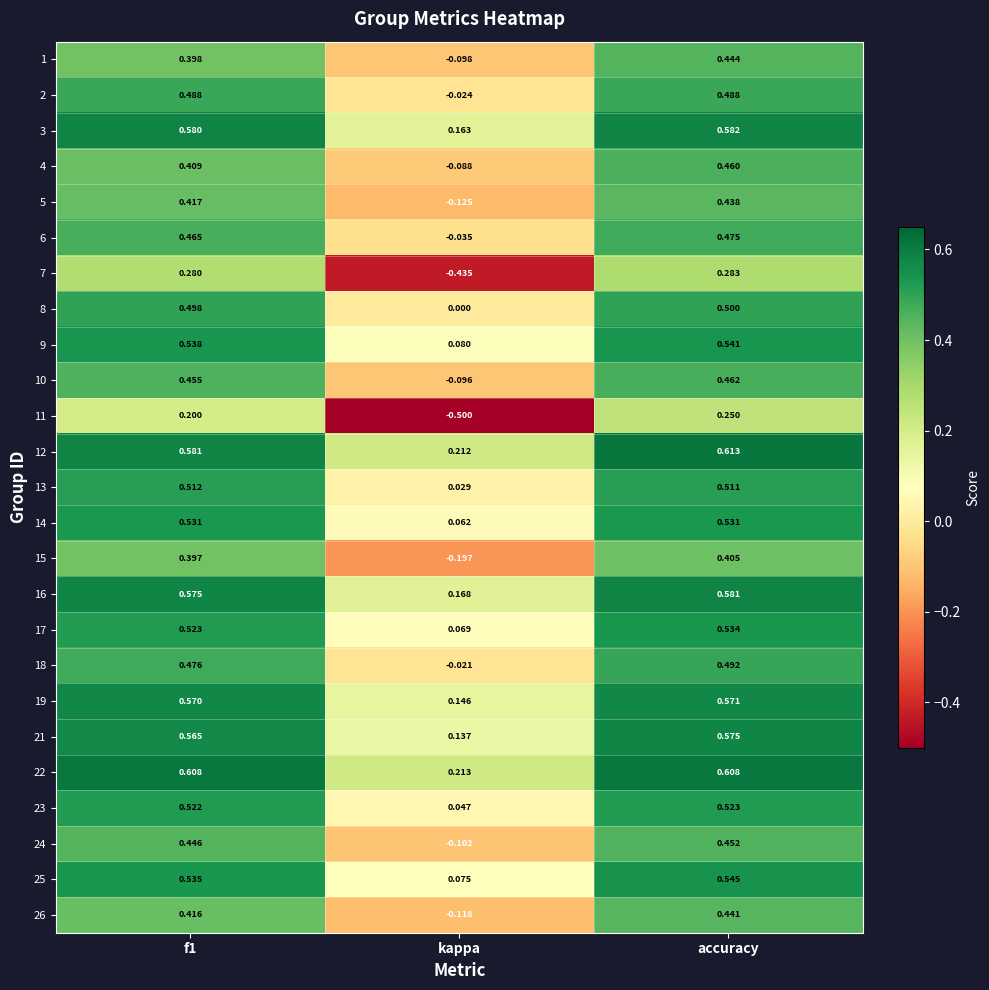

How many values in the 24 series are below 0?

1